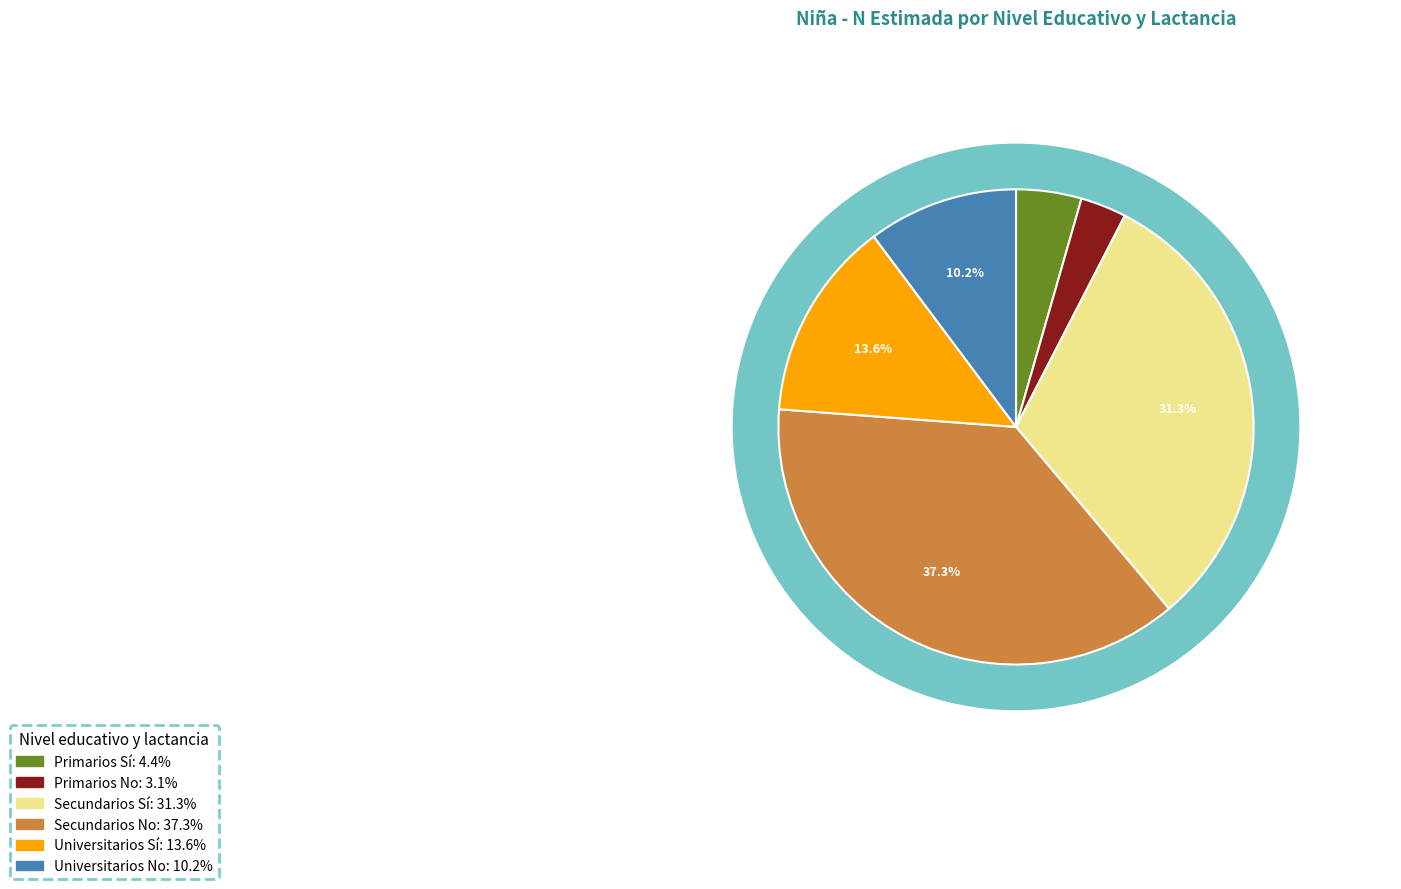

What percentage do Primarios Sí and Universitarios No together represent?

14.7%